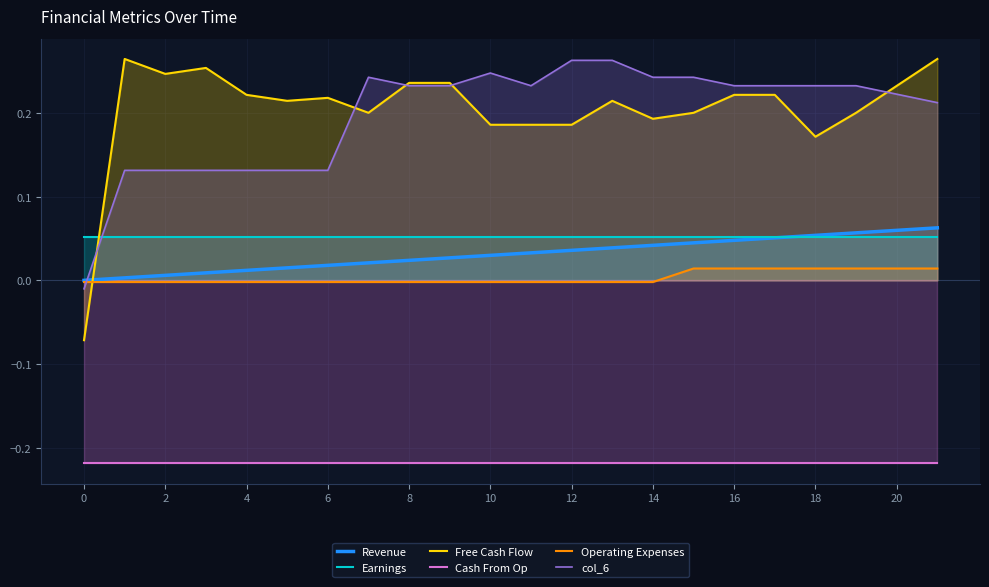

How many Operating Expenses values are between 0 and 1?

7